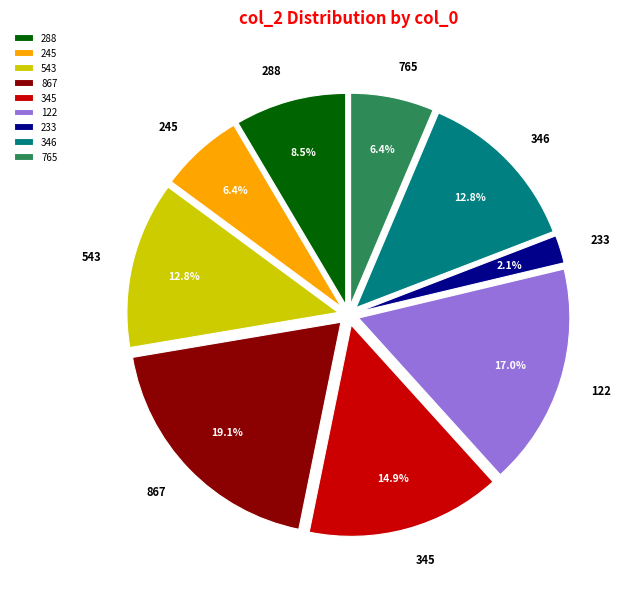

How many slices are in this pie chart?

9